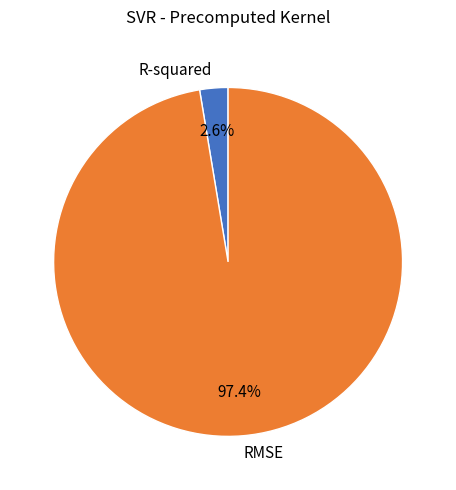

Which has a higher value, RMSE or R-squared?

RMSE